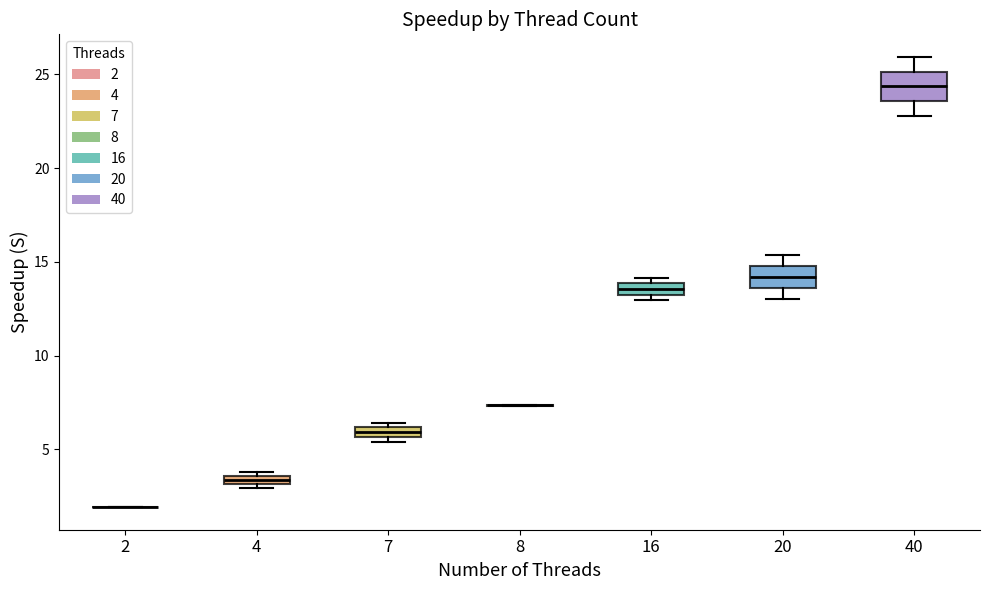

Where is the lower edge of the box at x = 7 on the y-axis? The values are not printed on the chart, so give them approximately, as read against the axis.

5.5